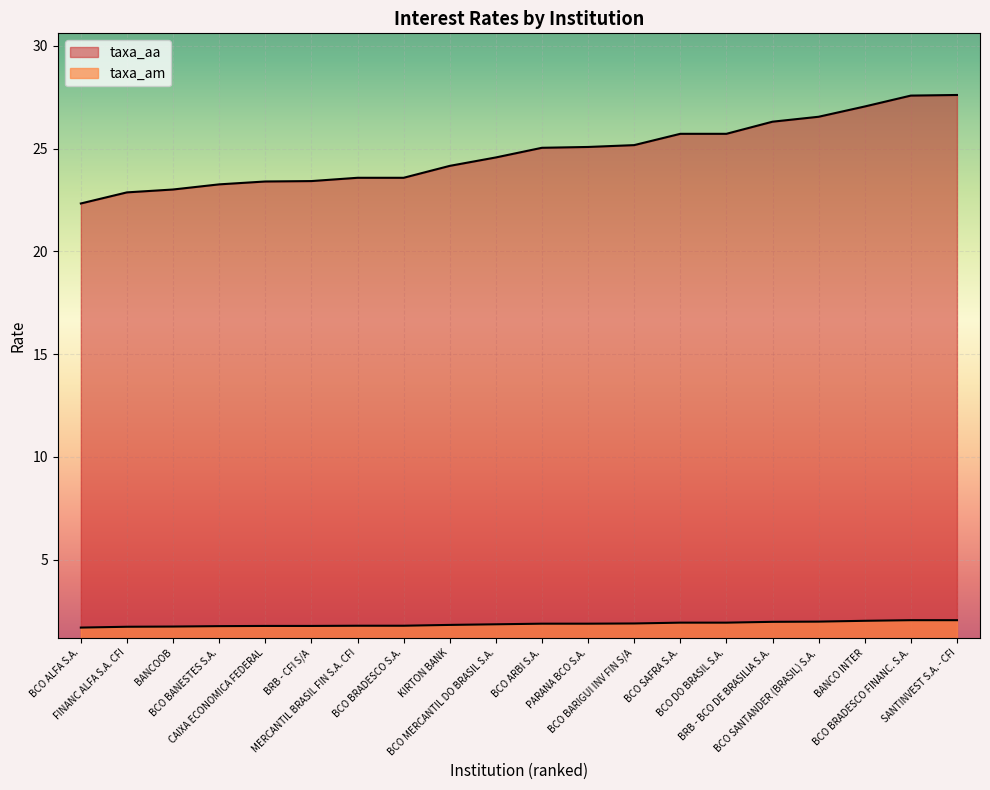

Reading right to left, extract all data points from this chart.

taxa_am: SANTINVEST S.A. - CFI=2.0	BCO BRADESCO FINANC. S.A.=2.0	BANCO INTER=2.0	BCO SANTANDER (BRASIL) S.A.=2.0	BRB - BCO DE BRASILIA S.A.=2.0	BCO DO BRASIL S.A.=1.9	BCO SAFRA S.A.=1.9	BCO BARIGUI INV FIN S/A=1.9	PARANA BCO S.A.=1.9	BCO ARBI S.A.=1.9	BCO MERCANTIL DO BRASIL S.A.=1.9	KIRTON BANK=1.8	BCO BRADESCO S.A.=1.8	MERCANTIL BRASIL FIN S.A. CFI=1.8	BRB - CFI S/A=1.8	CAIXA ECONOMICA FEDERAL=1.8	BCO BANESTES S.A.=1.8	BANCOOB=1.7	FINANC ALFA S.A. CFI=1.7	BCO ALFA S.A.=1.7
taxa_aa: SANTINVEST S.A. - CFI=27.6	BCO BRADESCO FINANC. S.A.=27.6	BANCO INTER=27.1	BCO SANTANDER (BRASIL) S.A.=26.6	BRB - BCO DE BRASILIA S.A.=26.3	BCO DO BRASIL S.A.=25.7	BCO SAFRA S.A.=25.7	BCO BARIGUI INV FIN S/A=25.2	PARANA BCO S.A.=25.1	BCO ARBI S.A.=25.0	BCO MERCANTIL DO BRASIL S.A.=24.6	KIRTON BANK=24.2	BCO BRADESCO S.A.=23.6	MERCANTIL BRASIL FIN S.A. CFI=23.6	BRB - CFI S/A=23.4	CAIXA ECONOMICA FEDERAL=23.4	BCO BANESTES S.A.=23.3	BANCOOB=23.0	FINANC ALFA S.A. CFI=22.9	BCO ALFA S.A.=22.3